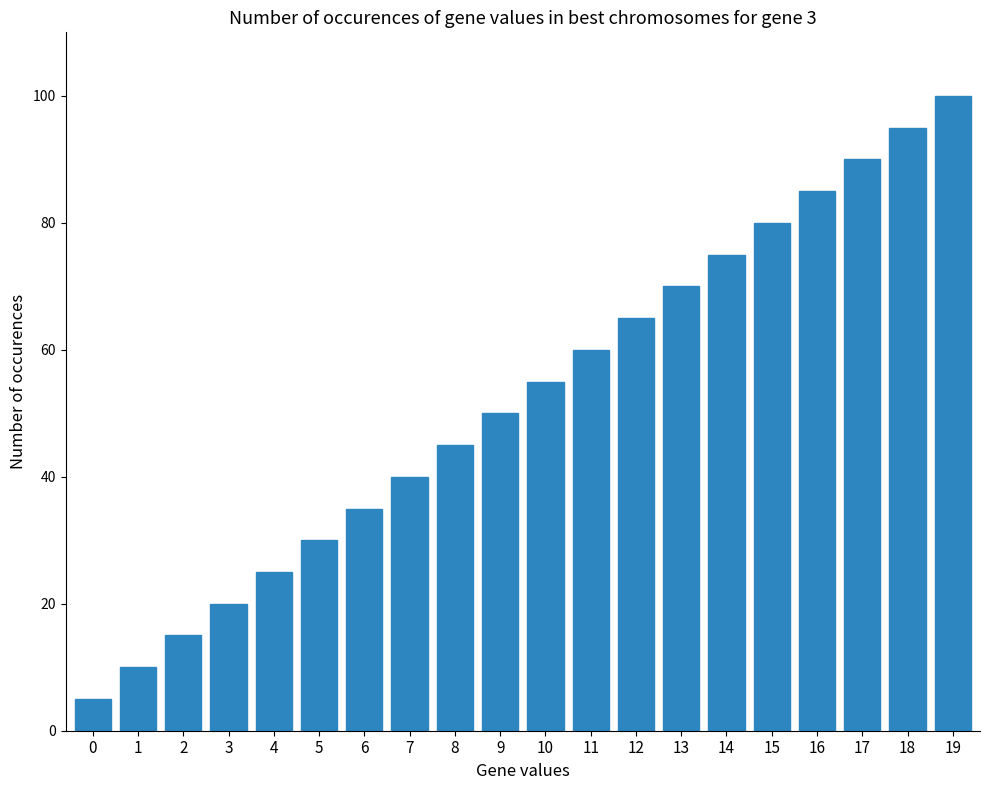

The value at 8 is 45. True or false?

True